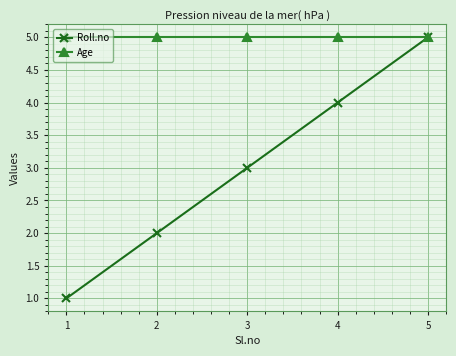

What is the maximum value shown in the chart?

5